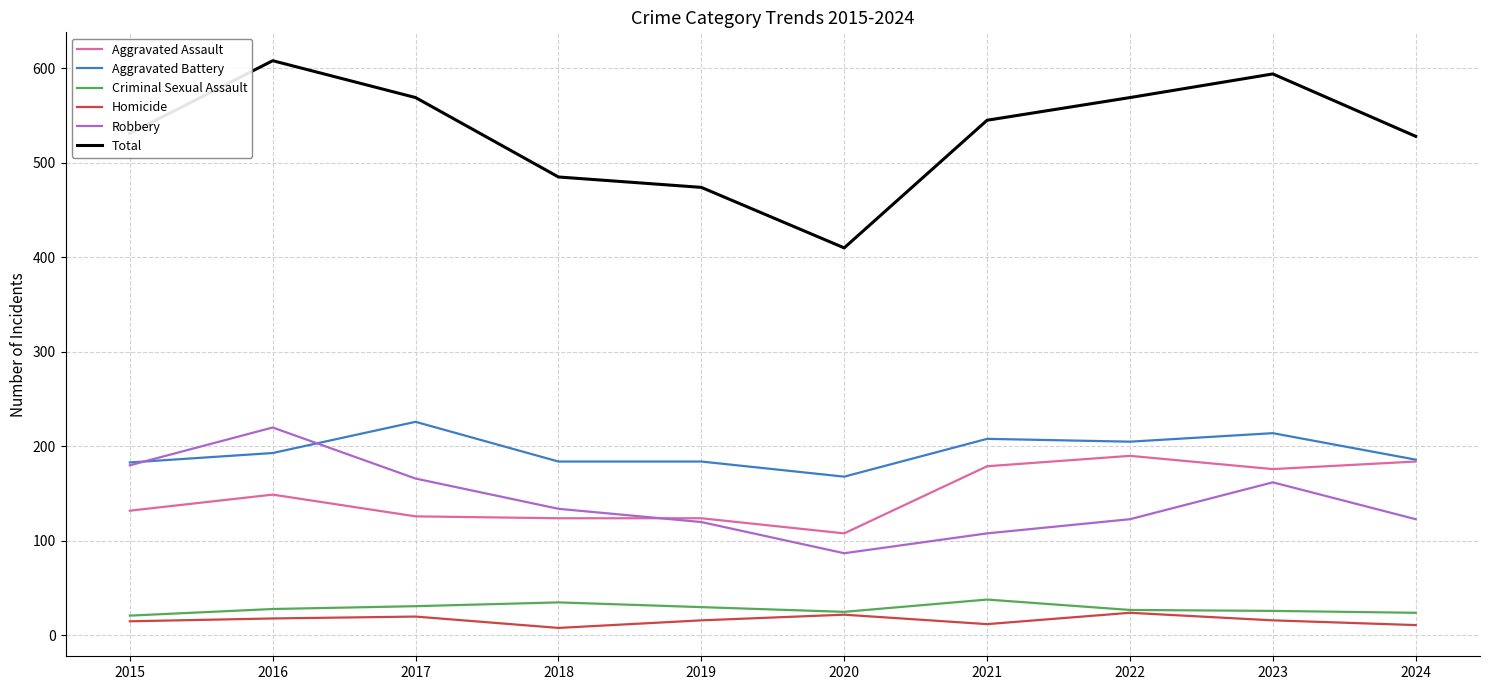

Is the value of Criminal Sexual Assault at 2019 greater than the value of Total at 2017?

No